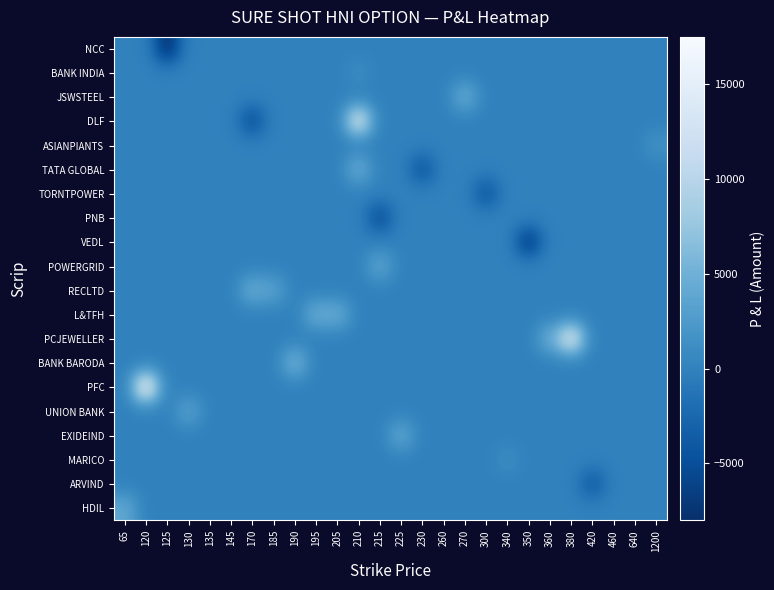

Which has a higher value, 350 or 65?

350